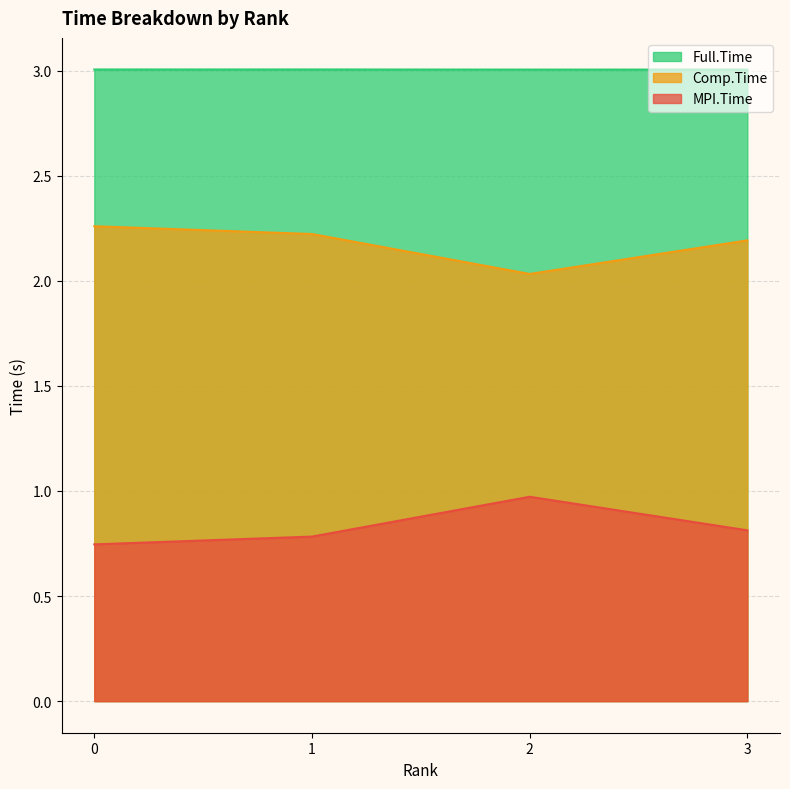

What is the value of the MPI.Time point at the 3rd from the left?

1.0